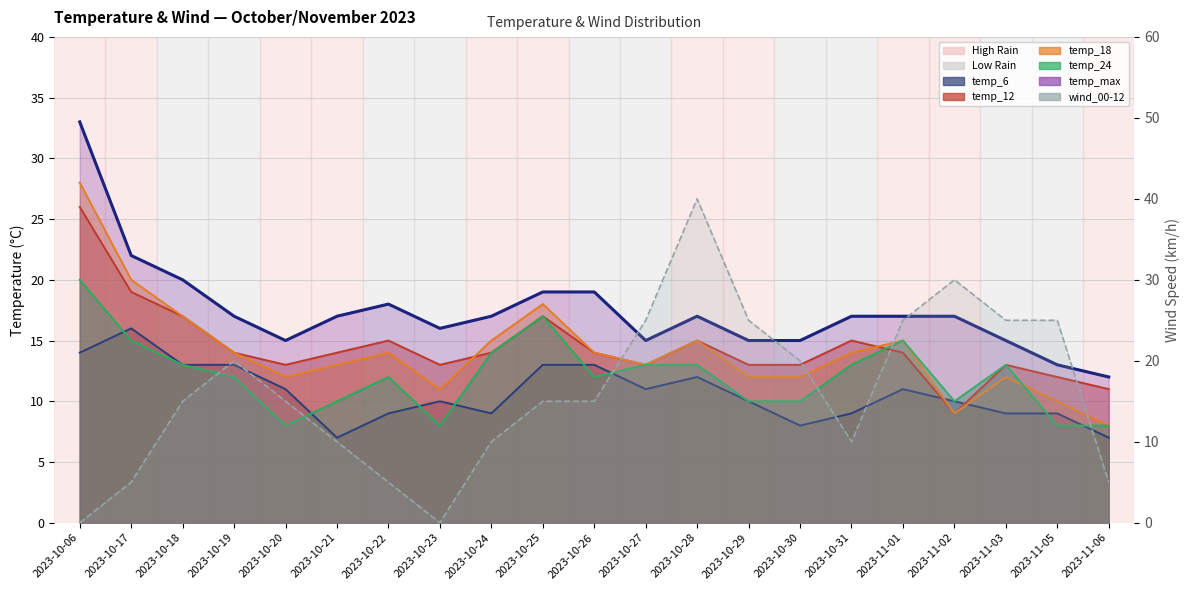

True or false: there are more than 2 points higher than both neighbors.

True